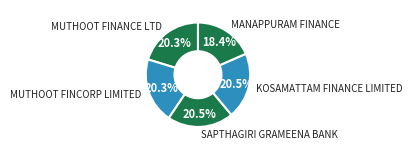

Which category has the smallest portion of the pie?

MANAPPURAM FINANCE